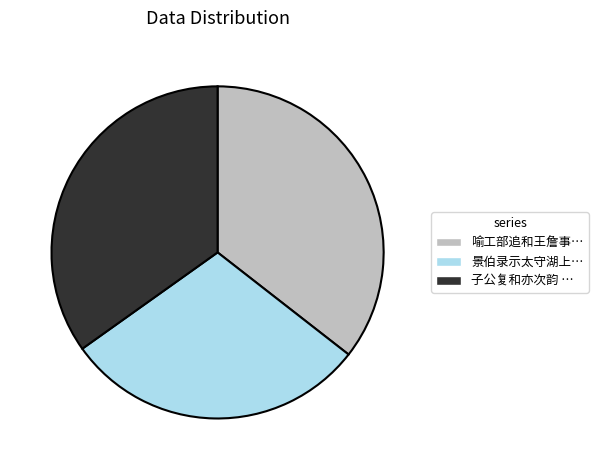

How many slices are in this pie chart?

3